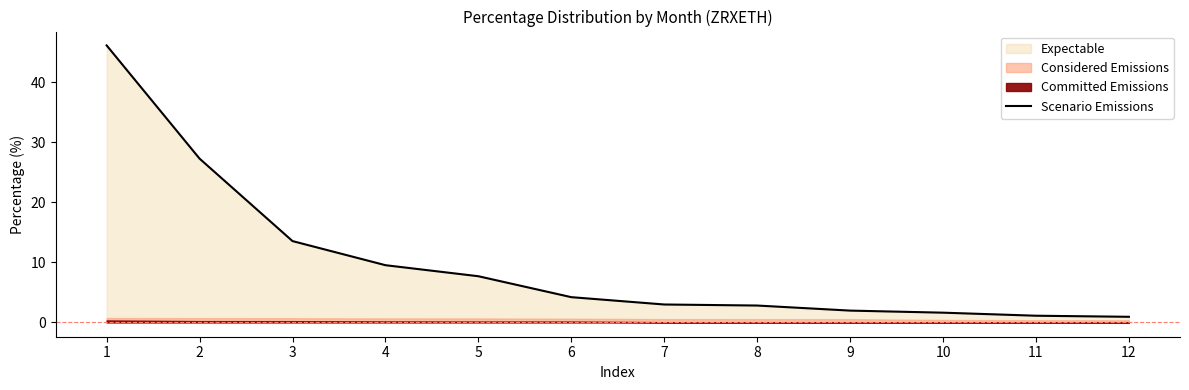

How many lines are shown in the chart?

1